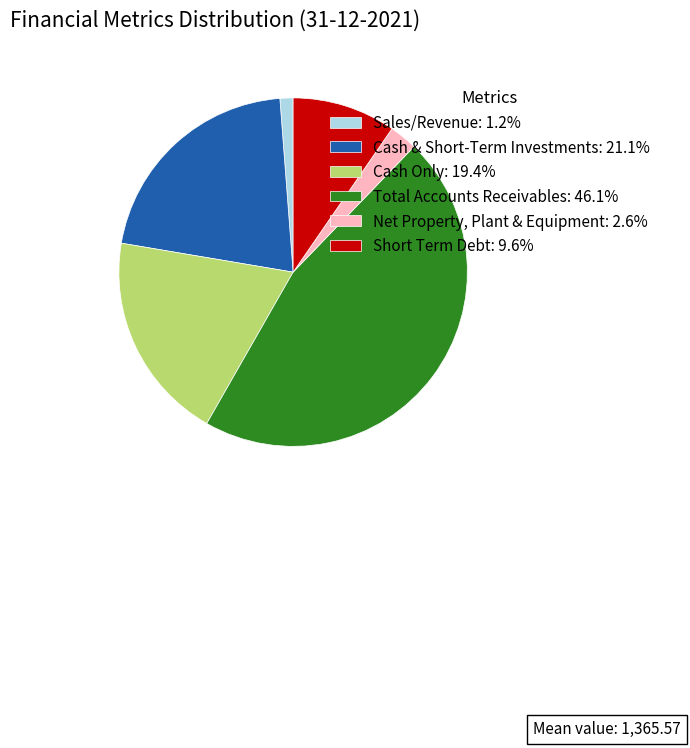

Rank the categories by value from highest to lowest.

Total Accounts Receivables, Cash & Short-Term Investments, Cash Only, Short Term Debt, Net Property, Plant & Equipment, Sales/Revenue